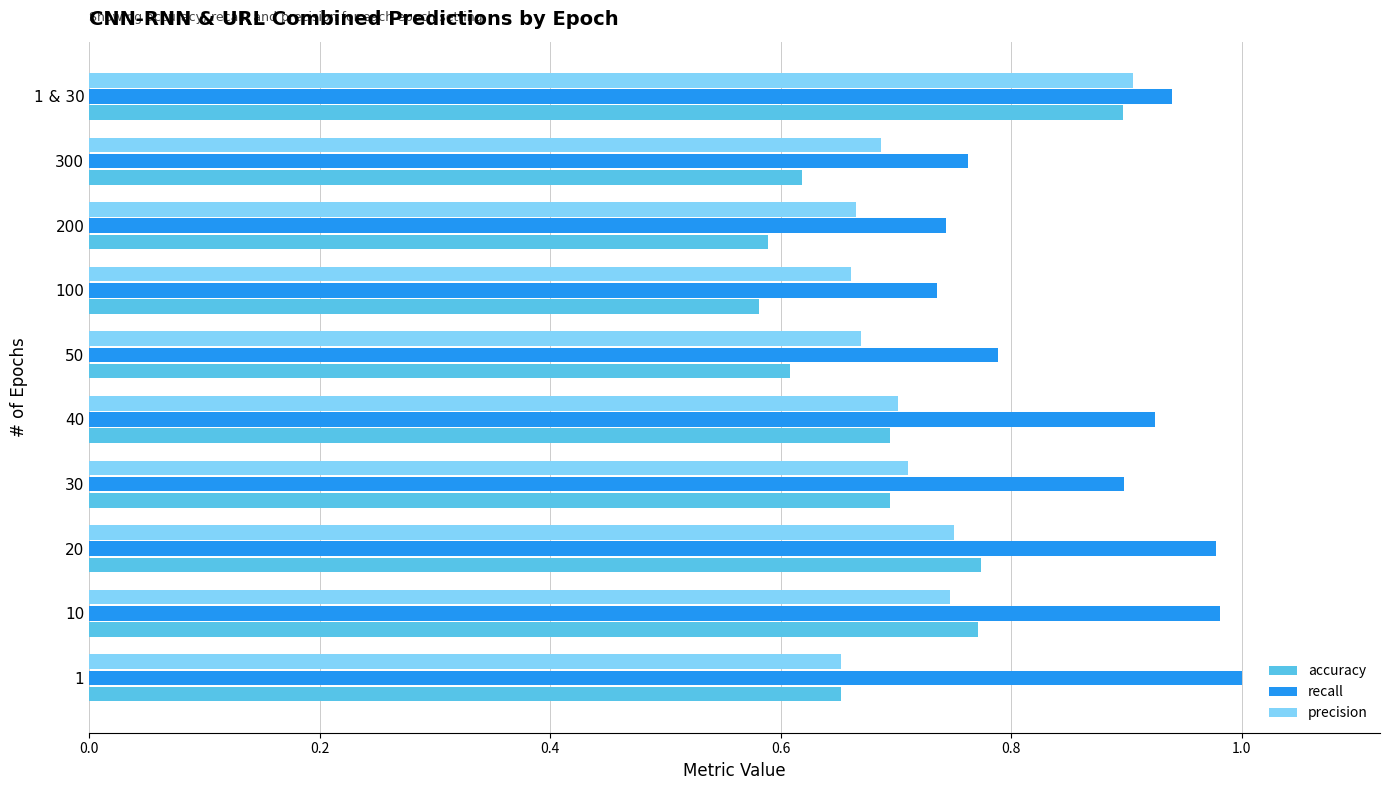

What is the difference between the maximum and minimum values in the accuracy series?

0.3